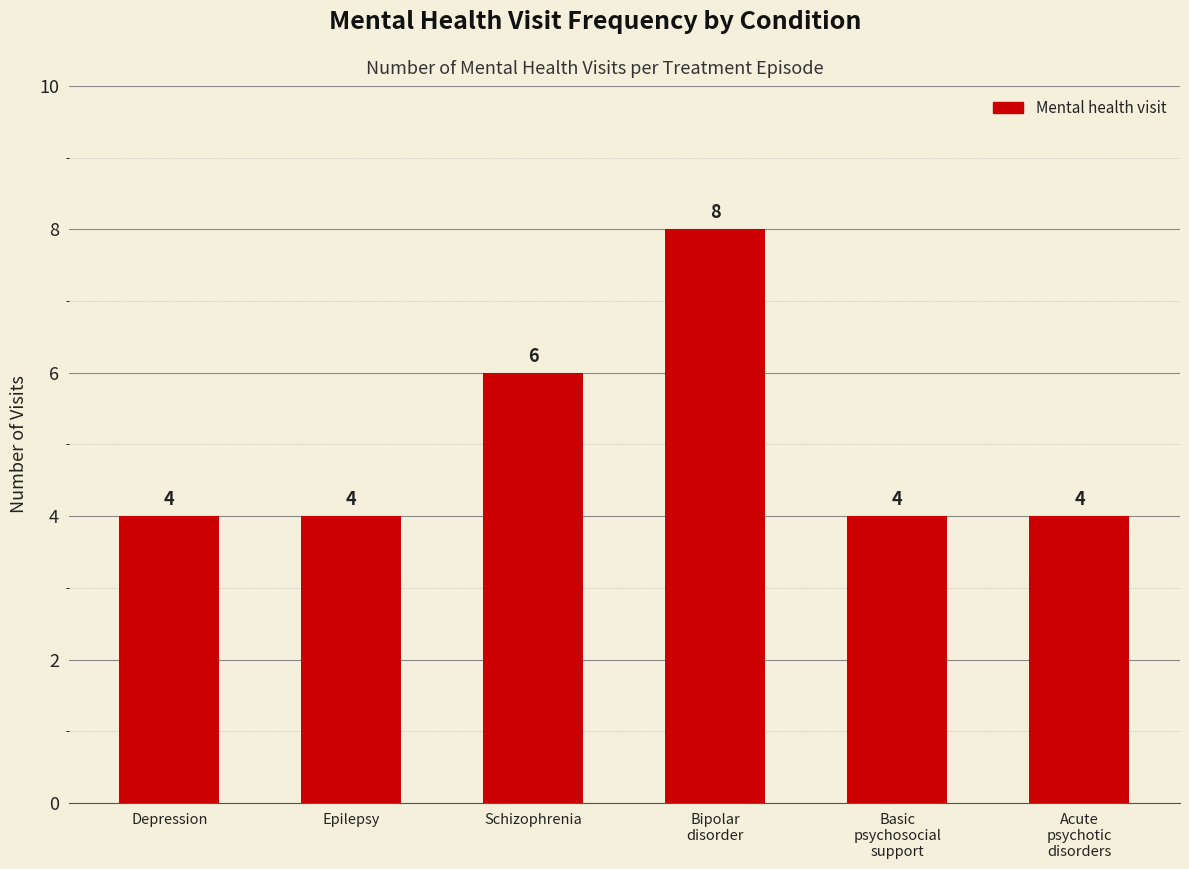

What is the sum of the values at Schizophrenia and Depression?

10